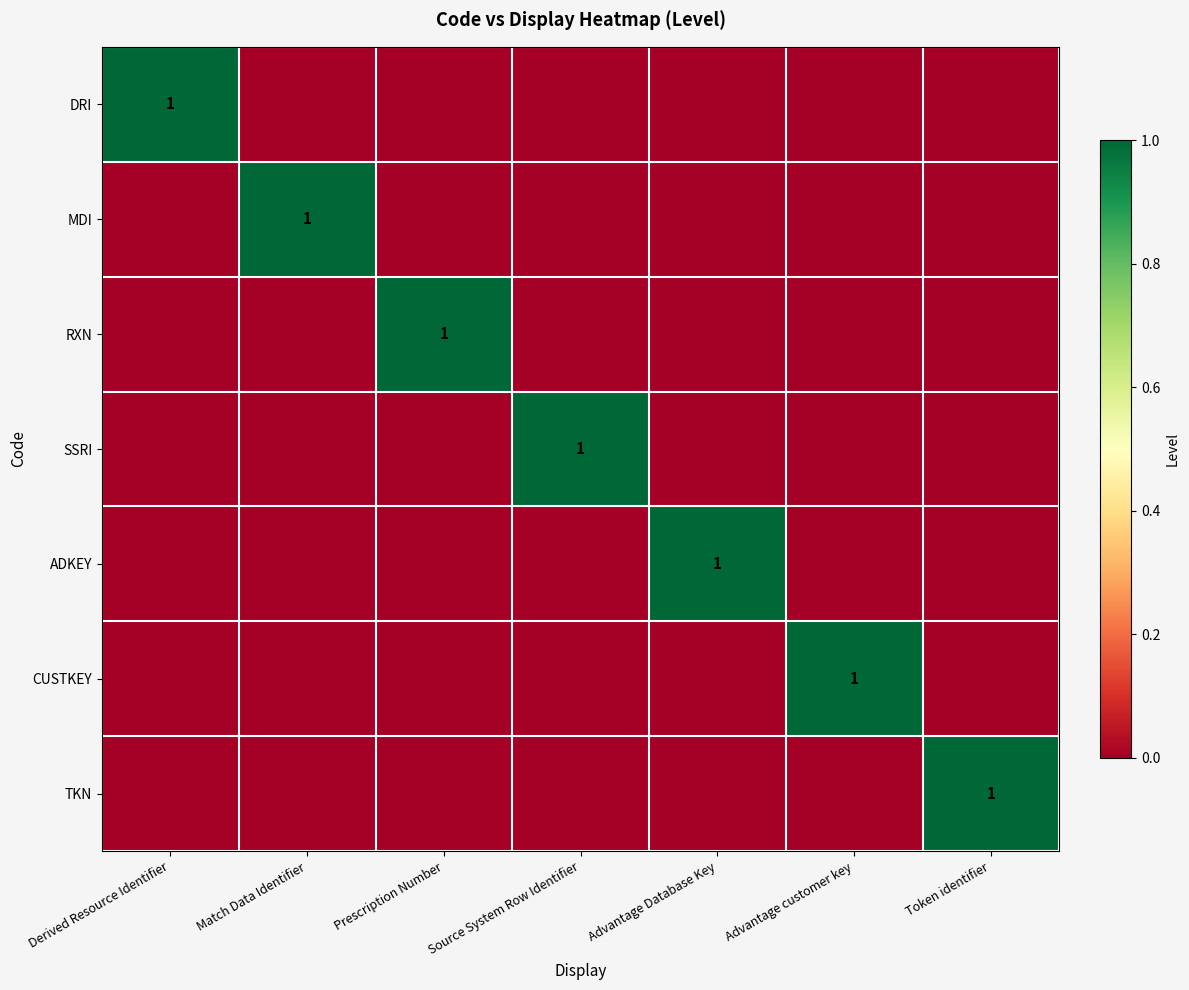

What is the total value across all series at Advantage Database Key?

1